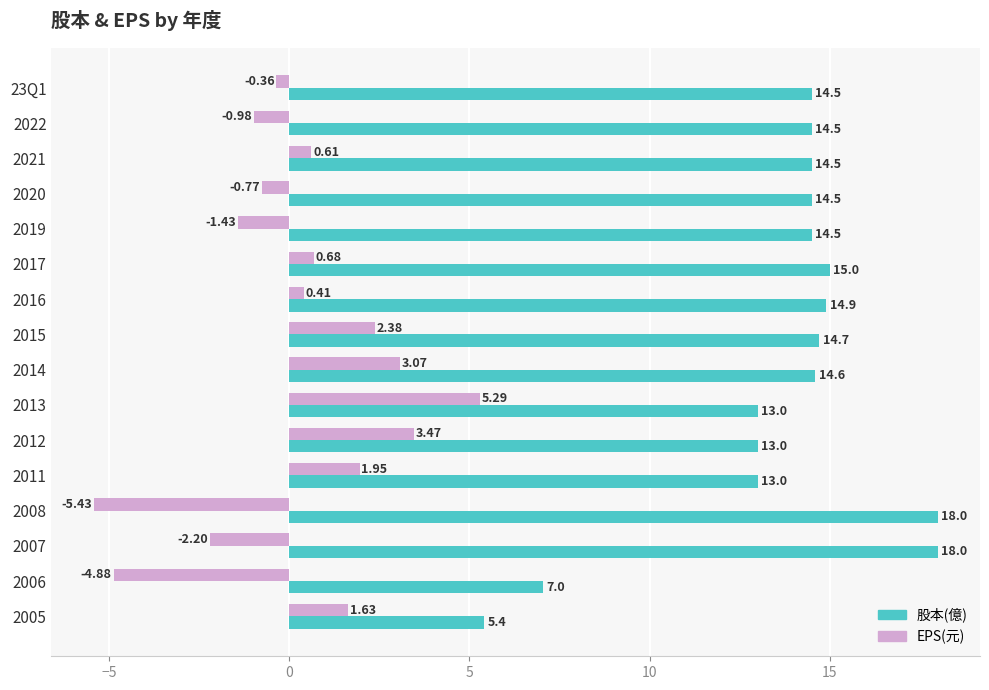

List the series in order of their peak value, highest first.

股本(億), EPS(元)